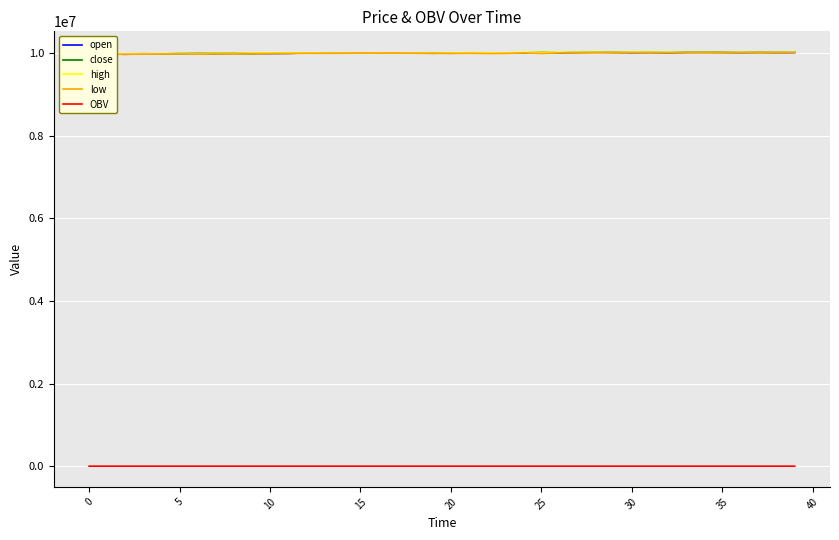

What is the lowest value of the open series?

9967000.0